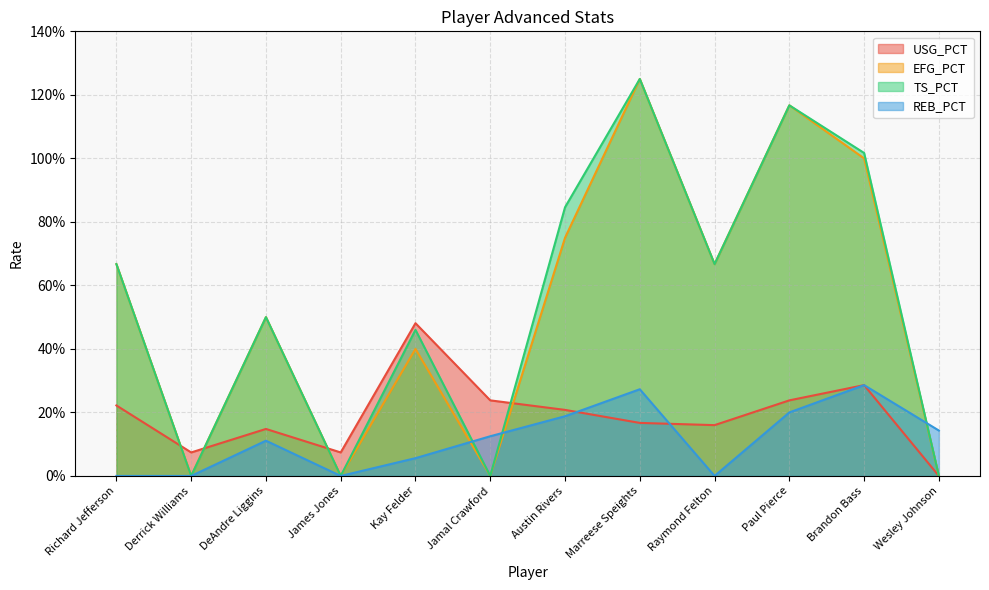

Where is the first local maximum for USG_PCT?

DeAndre Liggins